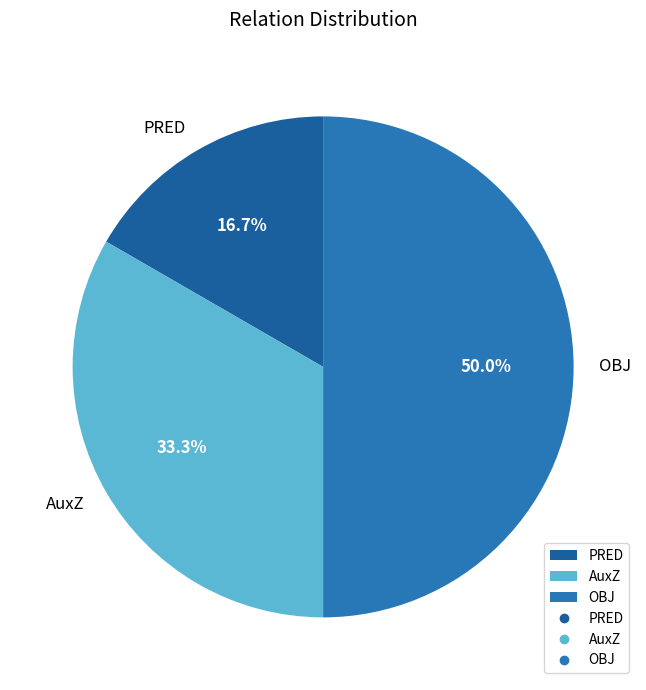

To the nearest percent, what percentage of the pie is OBJ?

50%